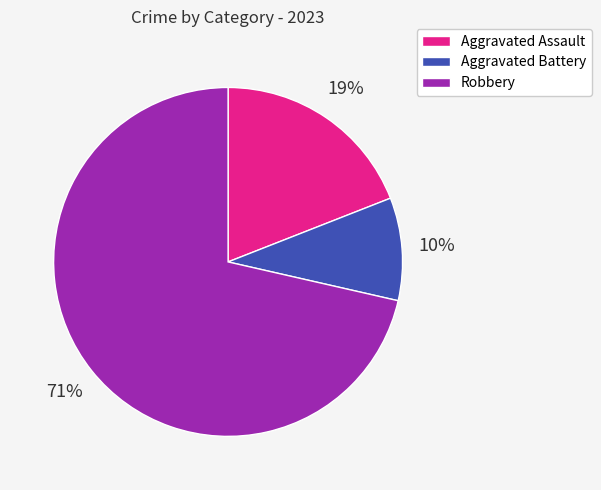

Which has a higher value, Aggravated Assault or Aggravated Battery?

Aggravated Assault